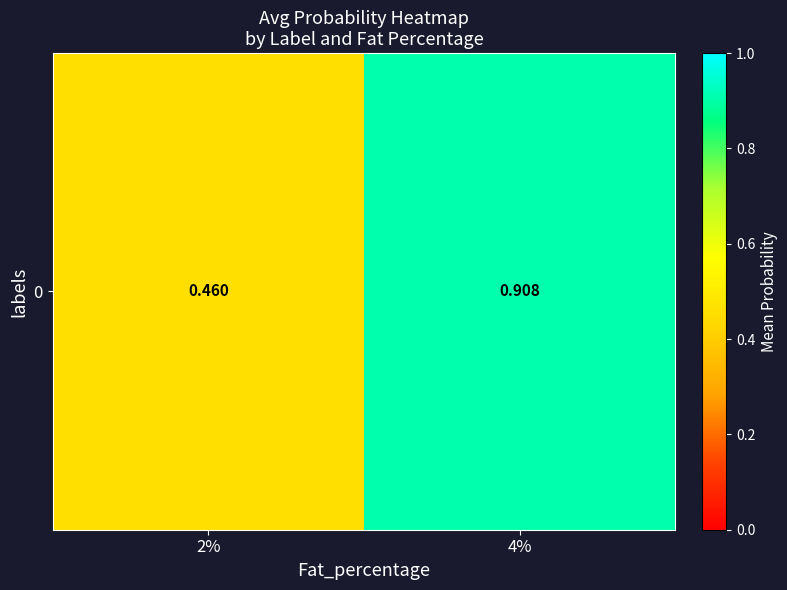

The value at 4% is 0.2. True or false?

False